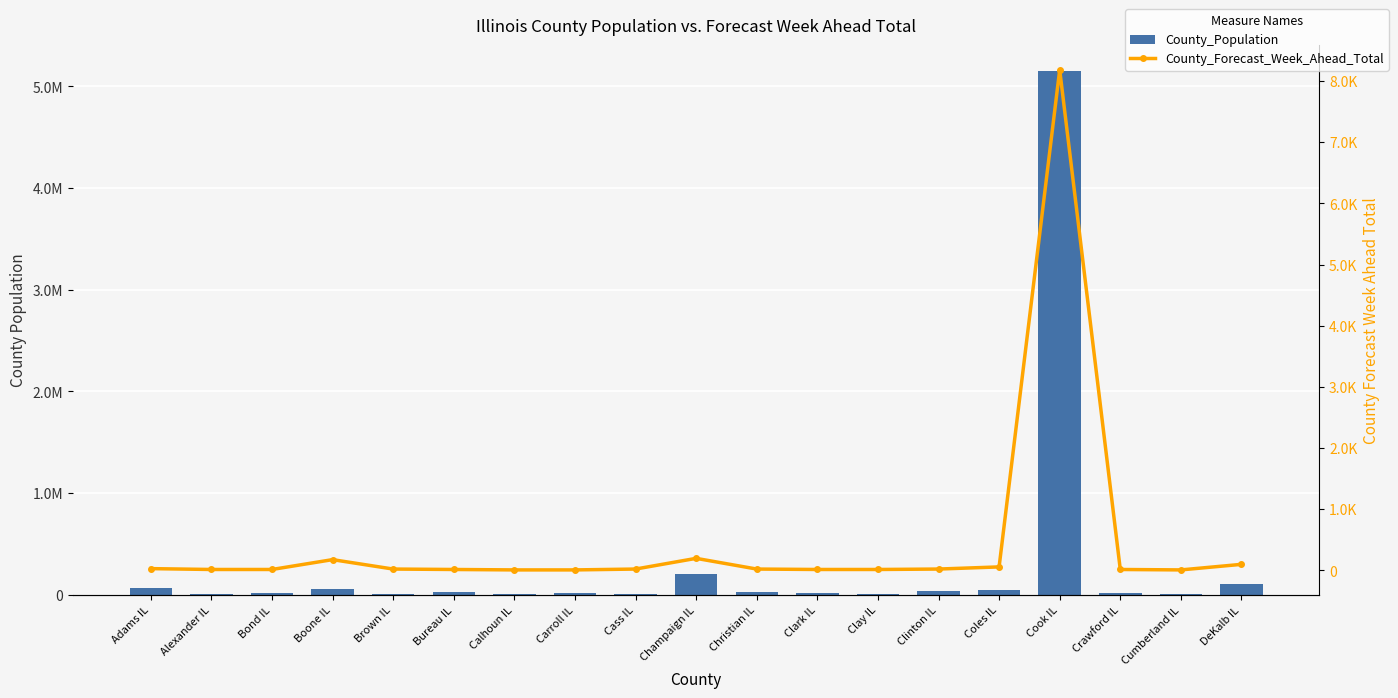

How many values in the County_Population series exceed 18667?

9